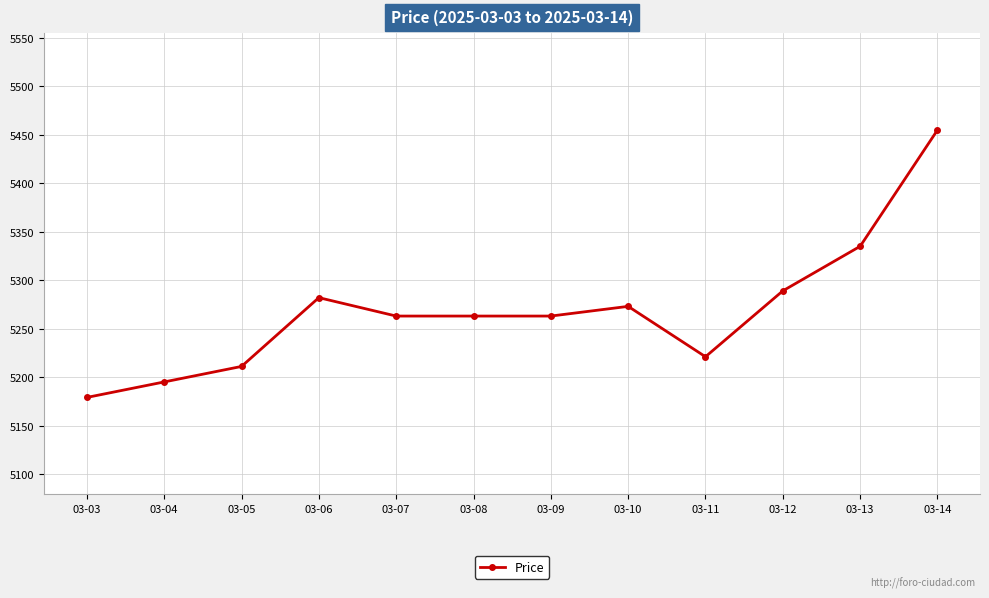

How many lines are shown in the chart?

1